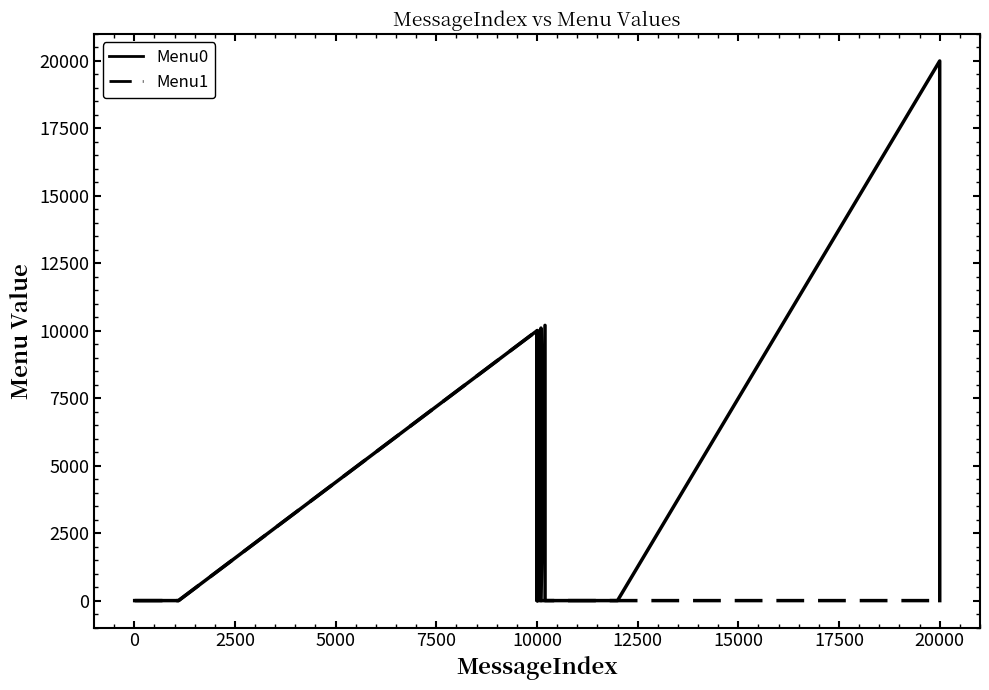

List the series in order of their peak value, highest first.

Menu0, Menu1